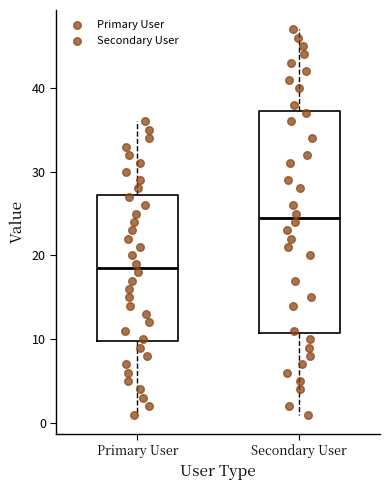

Reading left to right, transcribe this box plot: for each box, give where its median line is, the range the box spans, and where its two whiskers end, as read against the y-axis. The values are not printed on the chart, so give them approximately, as read against the axis.

Primary User: median 19, box 10 to 27, whiskers 1 to 36
Secondary User: median 25, box 11 to 37, whiskers 1 to 47